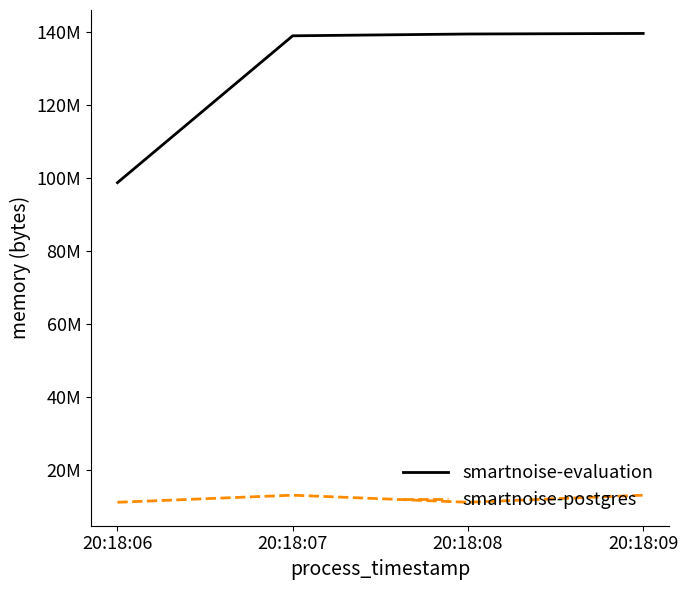

What is the minimum value shown in the chart?

11268096